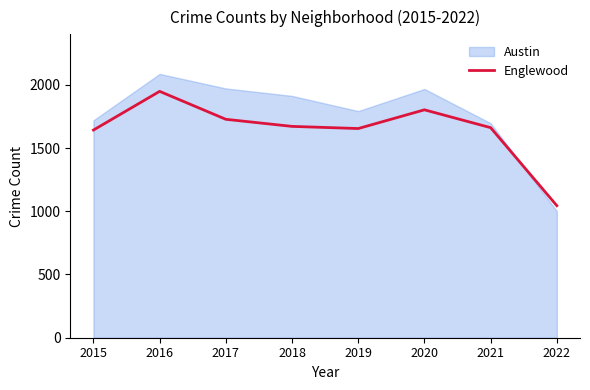

How many data points are less than 1671?

4